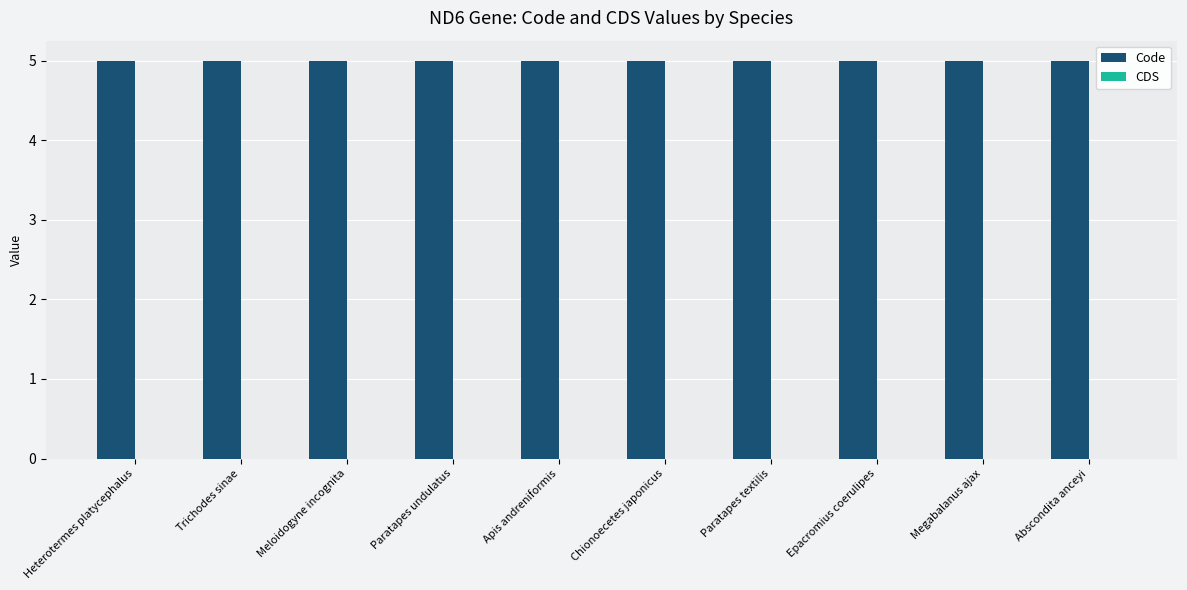

List the series in order of their peak value, highest first.

Code, CDS